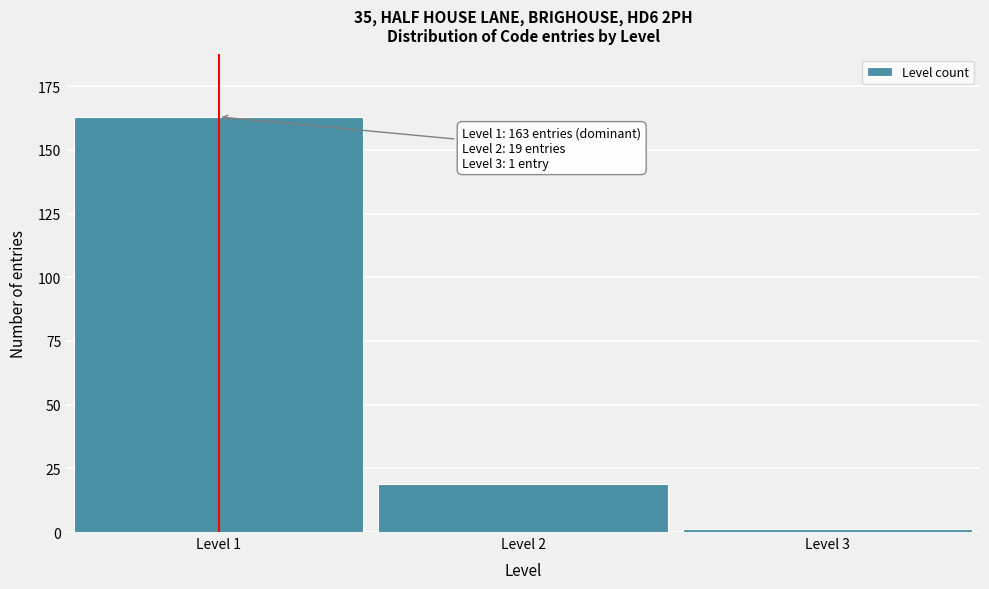

Reading left to right, list all the values displayed in this chart.

163	19	1